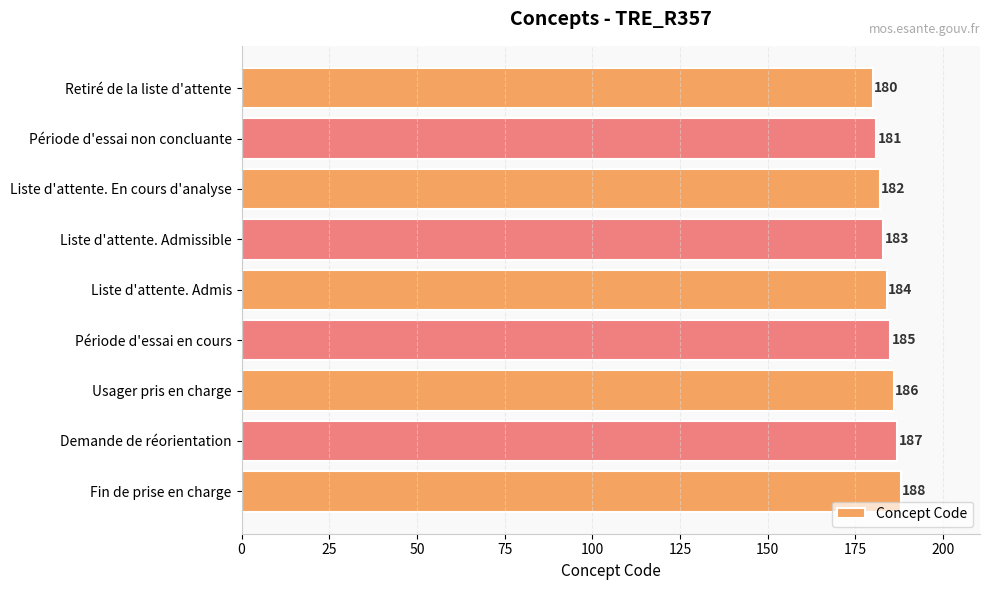

How many values are below 184?

4